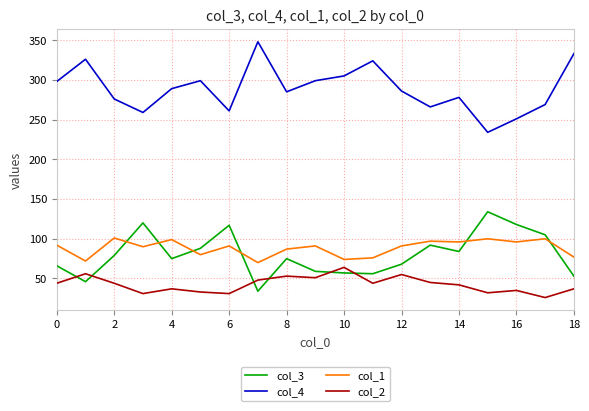

True or false: col_3 and col_2 cross at least once.

True